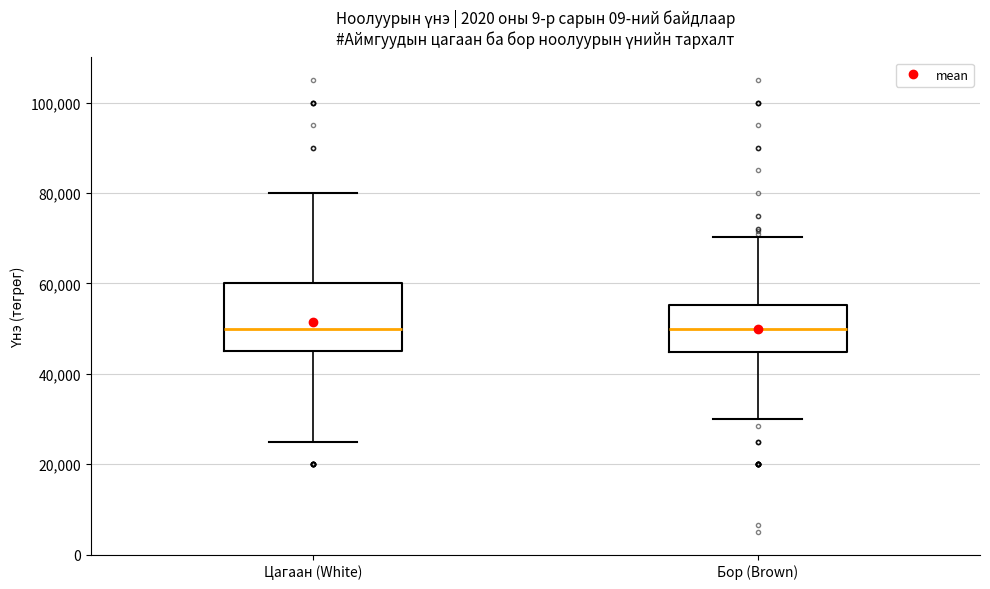

Comparing the boxes themselves (not the whiskers), which one is the tallest?

Цагаан (White)